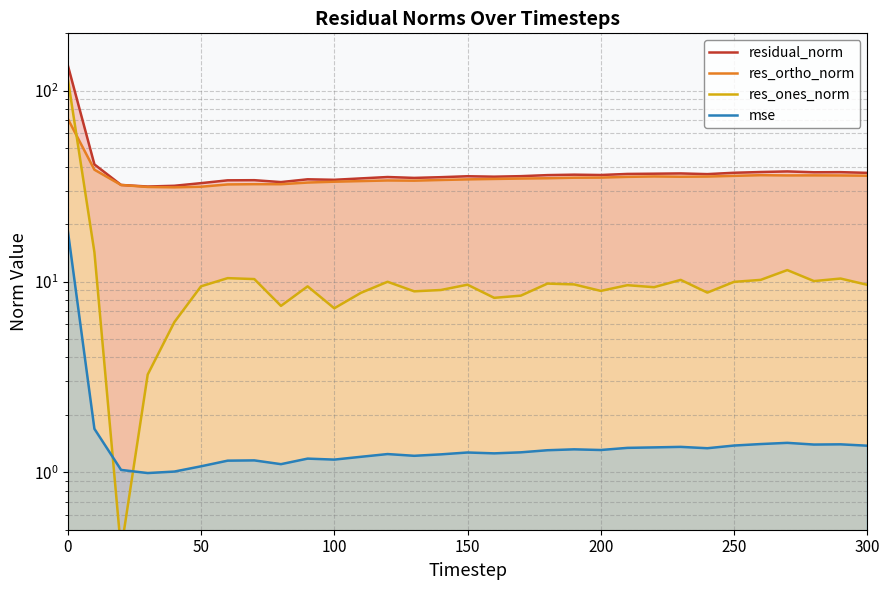

The value of residual_norm at 300 is 19.9. True or false?

False